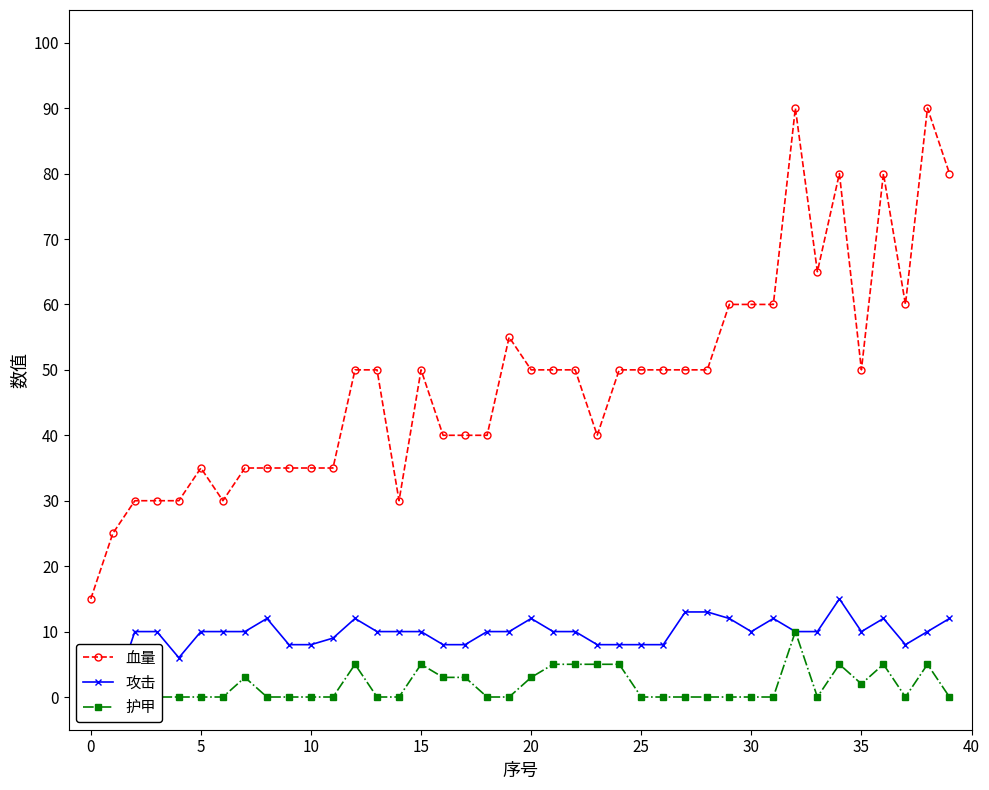

How many values in the 护甲 series exceed 0?

15